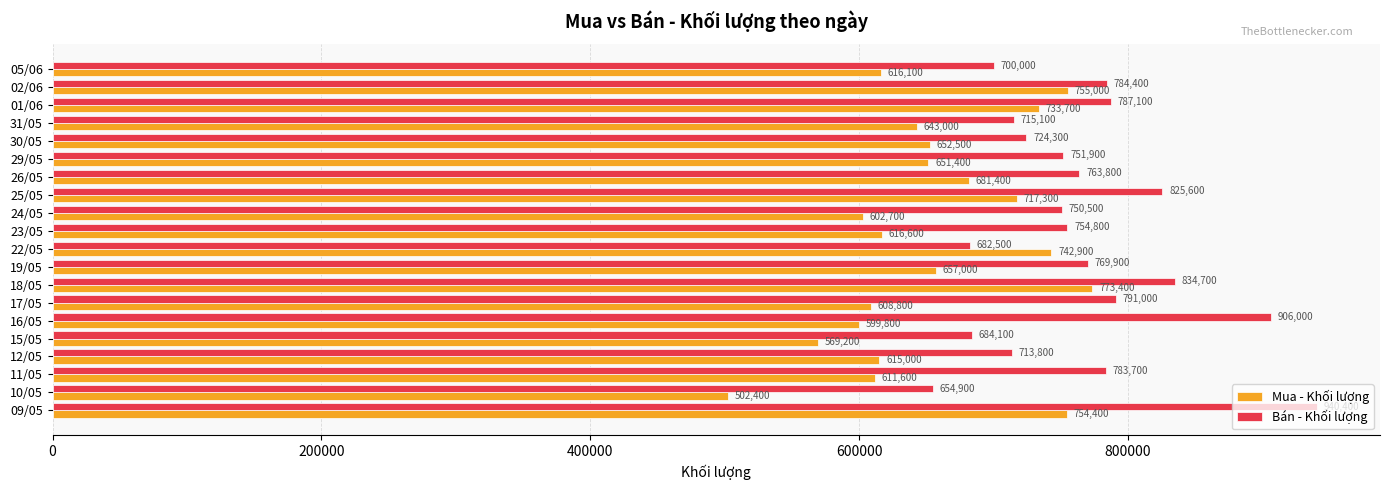

What is the approximate value of Mua - Khối lượng at 30/05, to the nearest 10?

652500